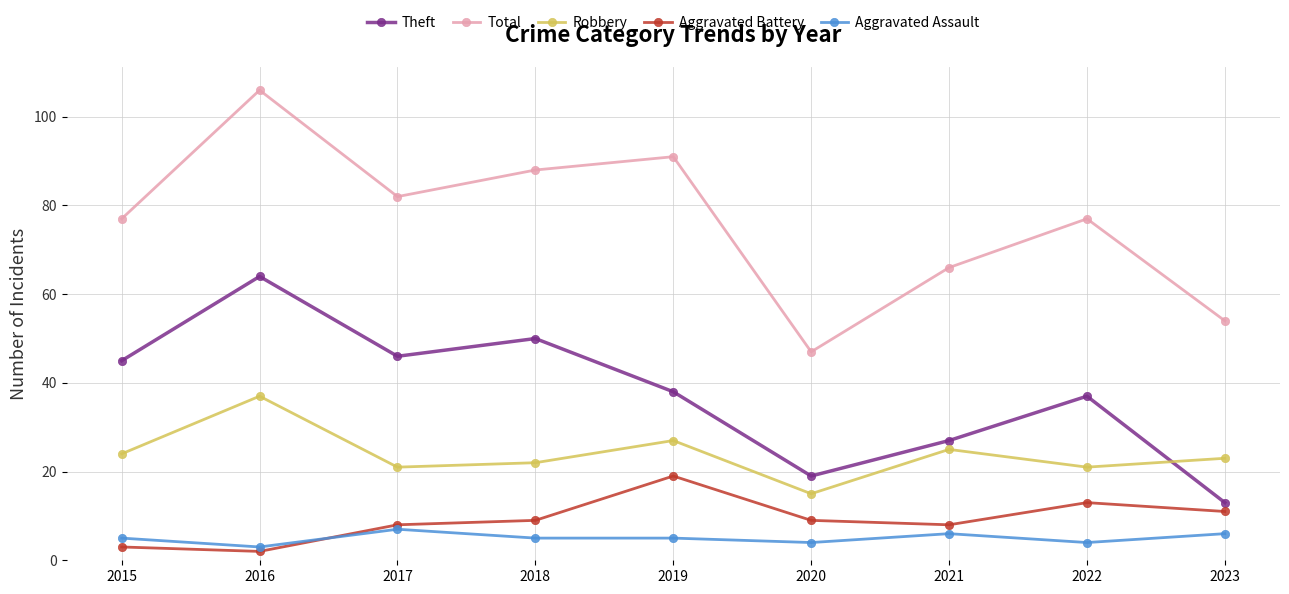

How many categories are shown in the chart?

9